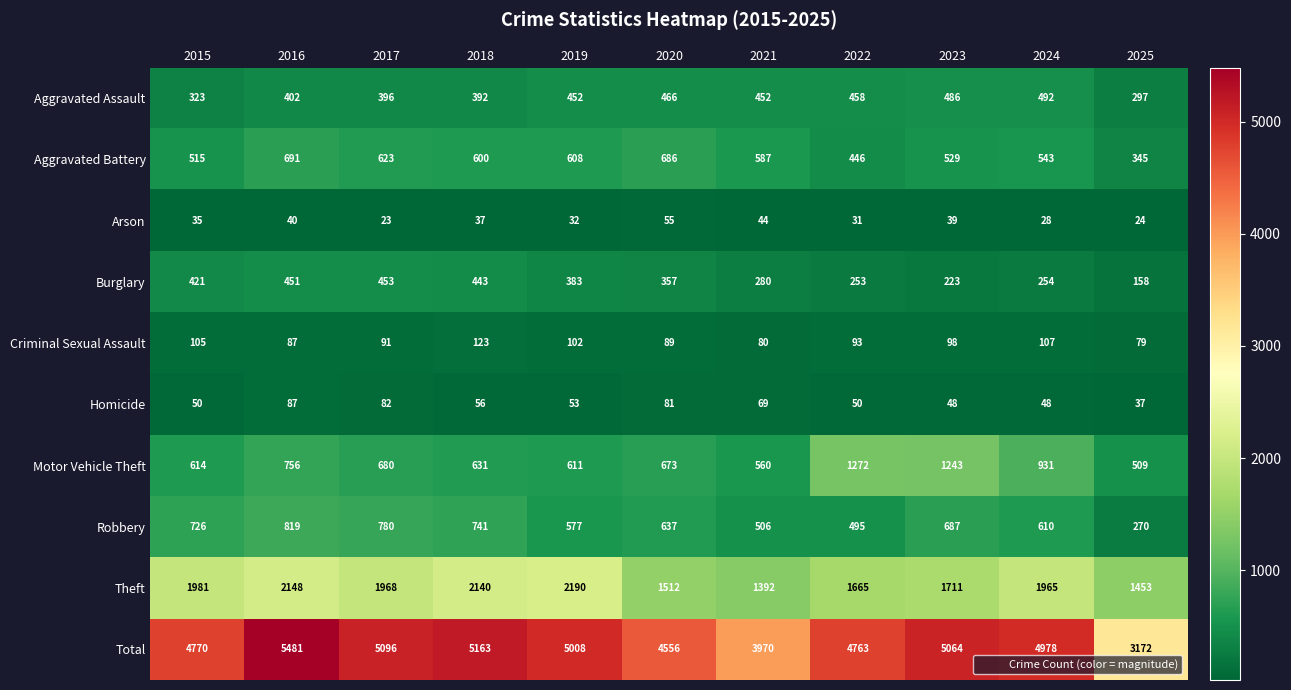

What is the minimum value for Theft?

1392